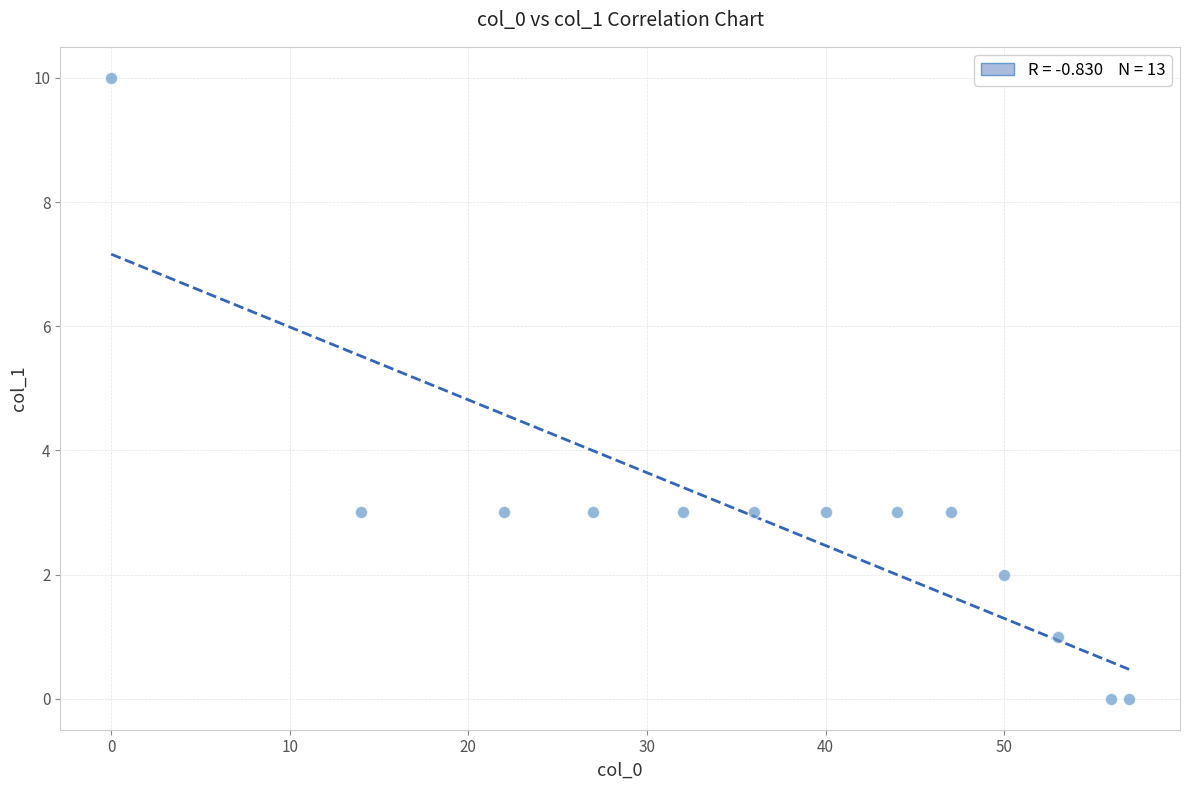

What is the range of Y values (max minus min)?

10